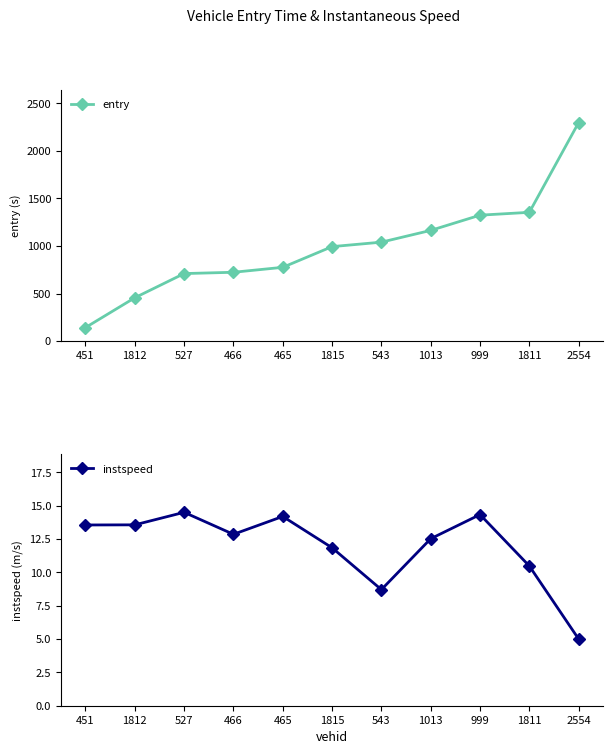

Which series has the widest spread of values?

entry